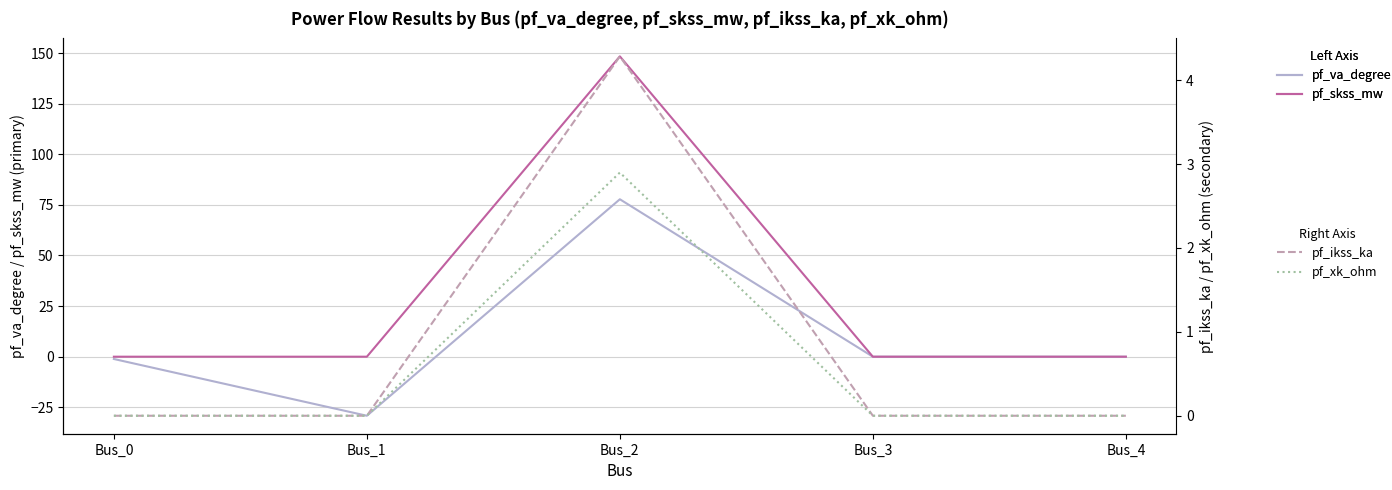

How many lines are shown in the chart?

4